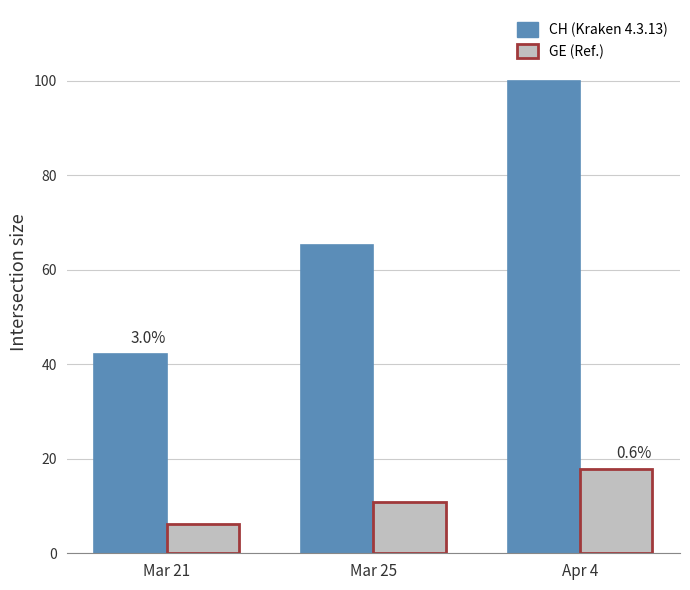

How many bars are there in each group?

2